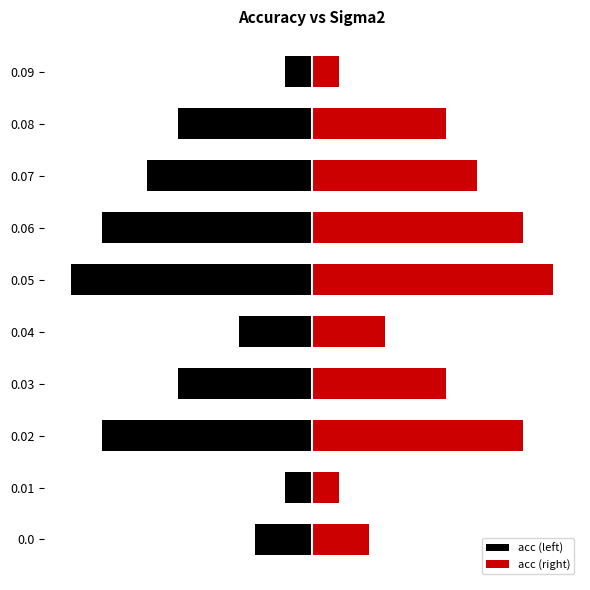

What is the difference between the acc (right) values at 0.09 and 0.0?

0.6